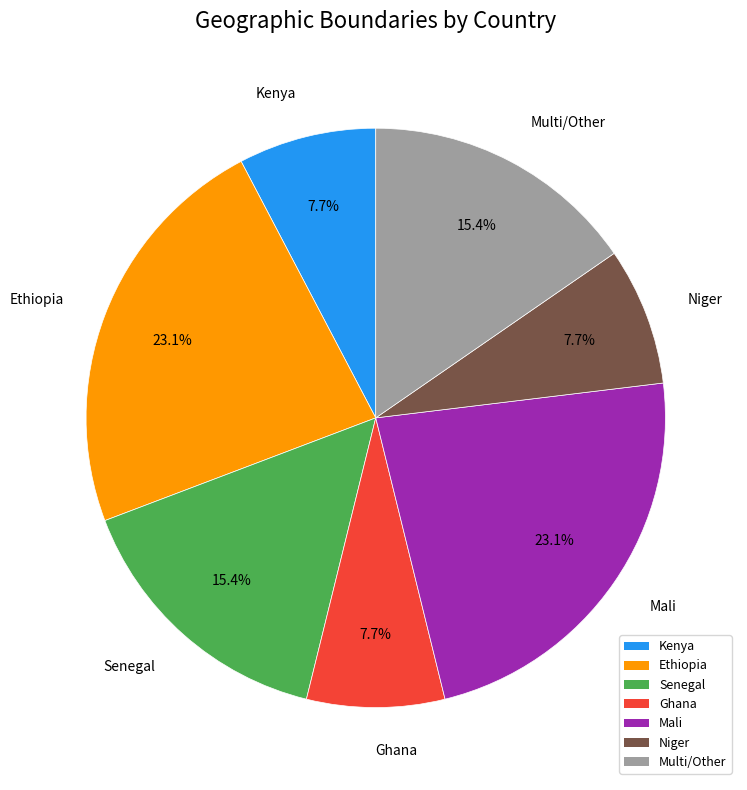

To the nearest percent, what is the difference between the Ethiopia and Ghana slice percentages?

15%